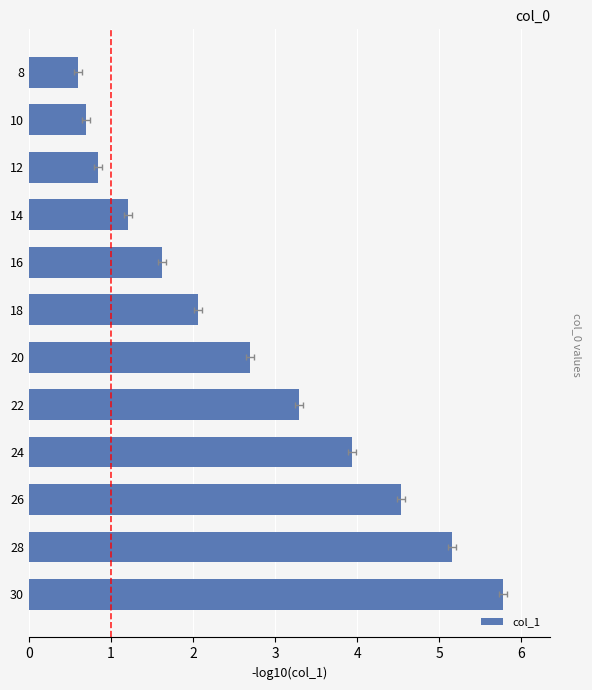

True or false: the data shows 0.9 at 1.

False